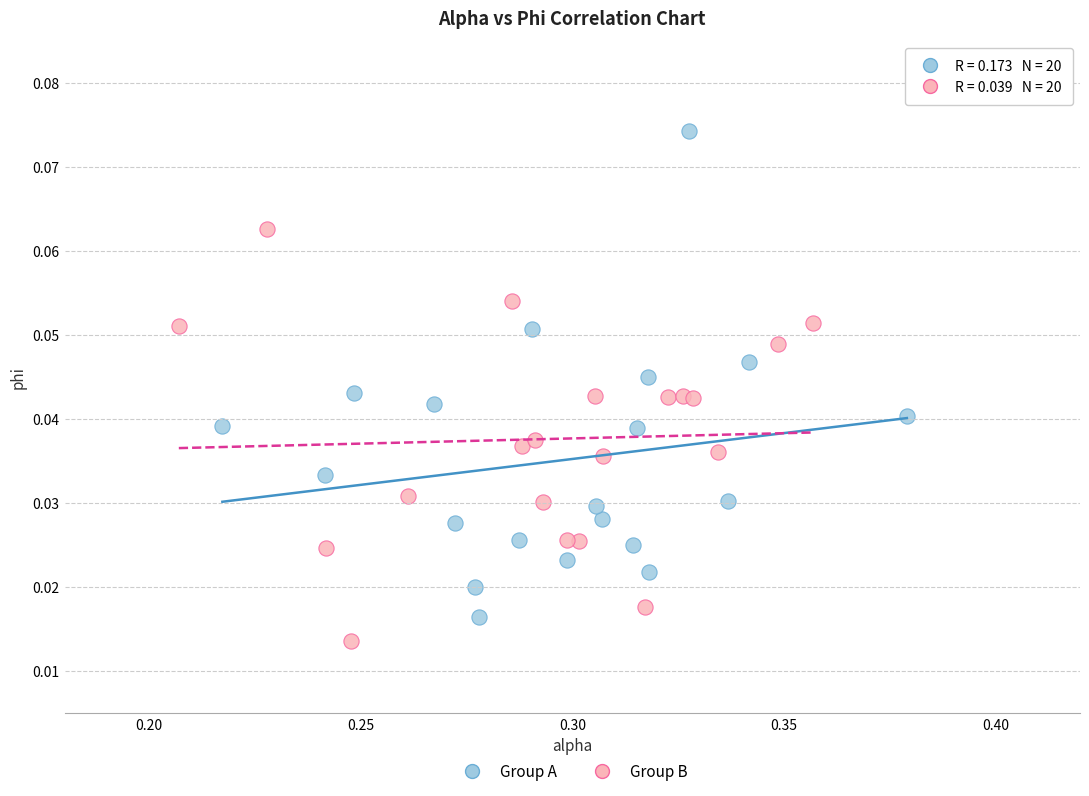

Which series contains the highest Y value?

Group A